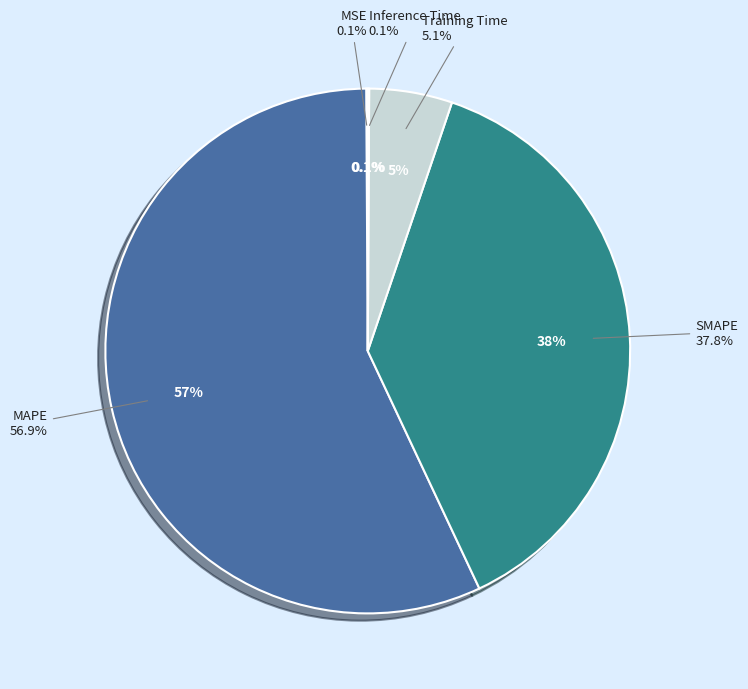

To the nearest percent, what is the average slice percentage?

20%